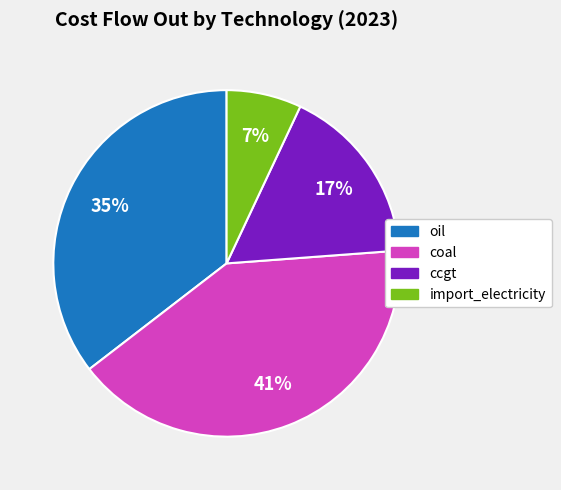

Does import_electricity represent more than half of the total?

No